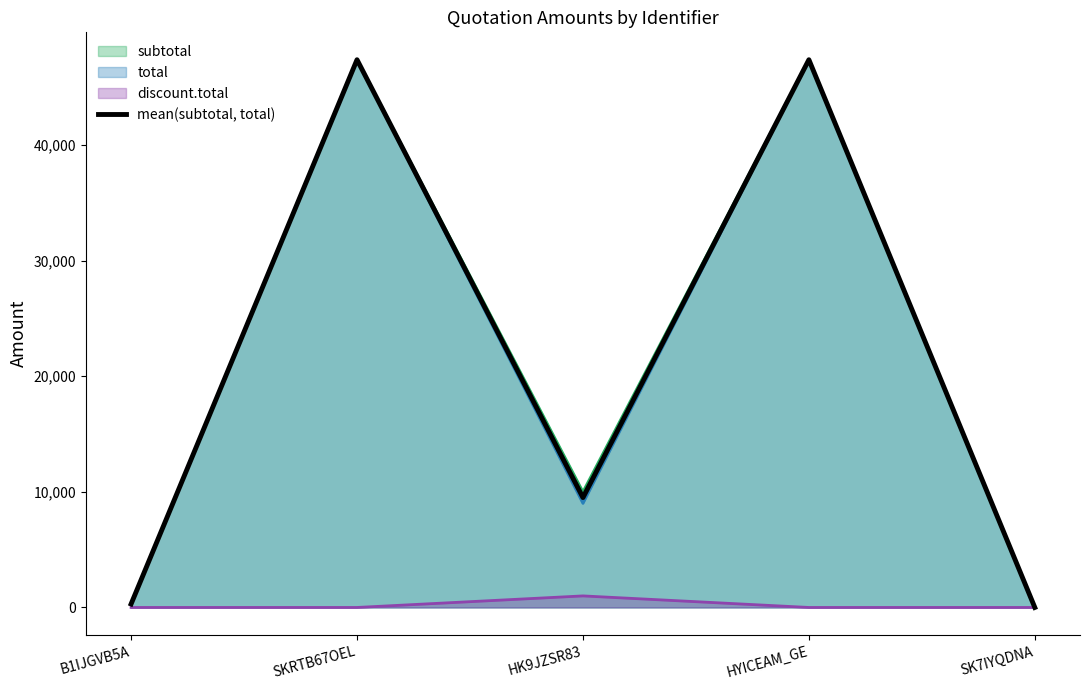

Which category has the highest value across all series?

SKRTB67OEL